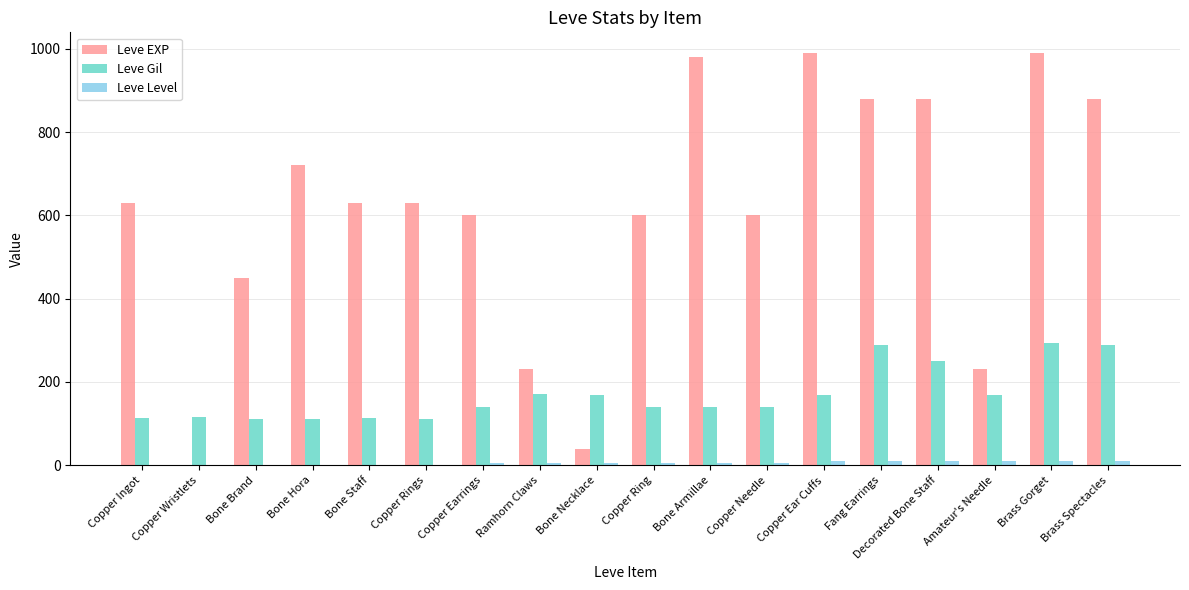

At which category is the sum across all series the highest?

Brass Gorget